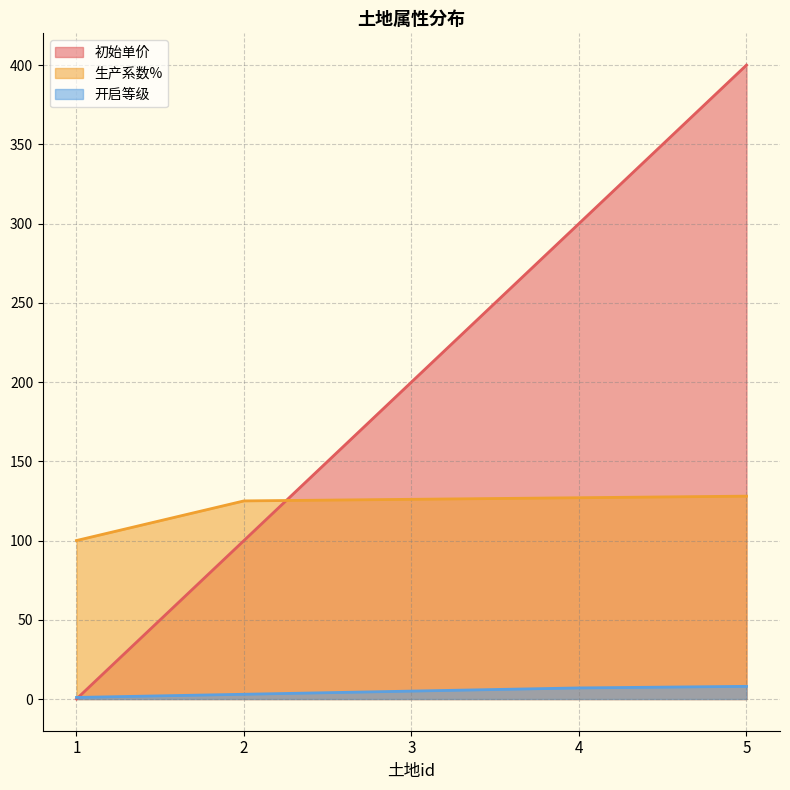

Reading left to right, extract all data points from this chart.

初始单价: 1=0	2=100	3=200	4=300	5=400
生产系数%: 1=100	2=125	3=126	4=127	5=128
开启等级: 1=1	2=3	3=5	4=7	5=8